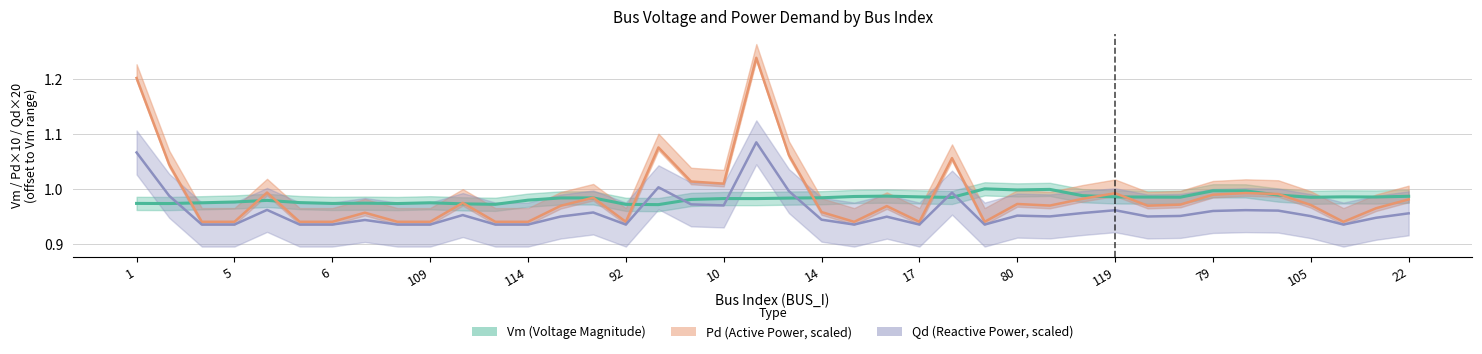

Is this an area chart (filled region under the line)?

No